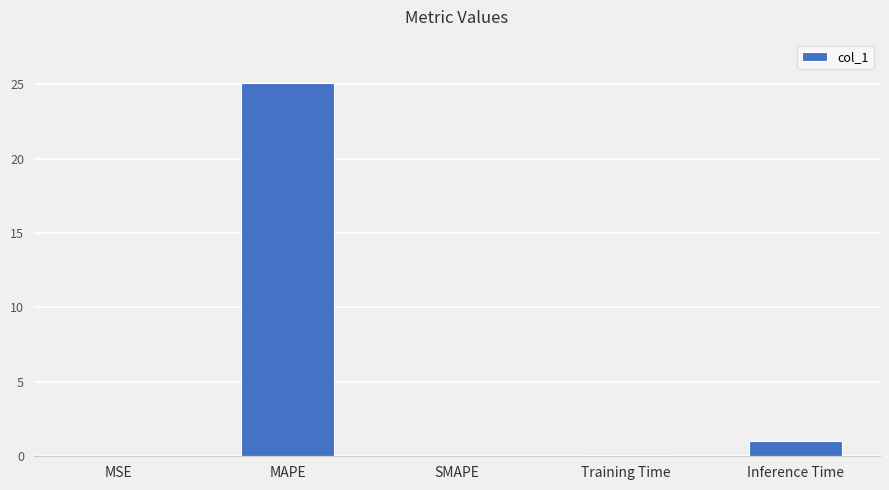

What is the sum of all values?

26.2